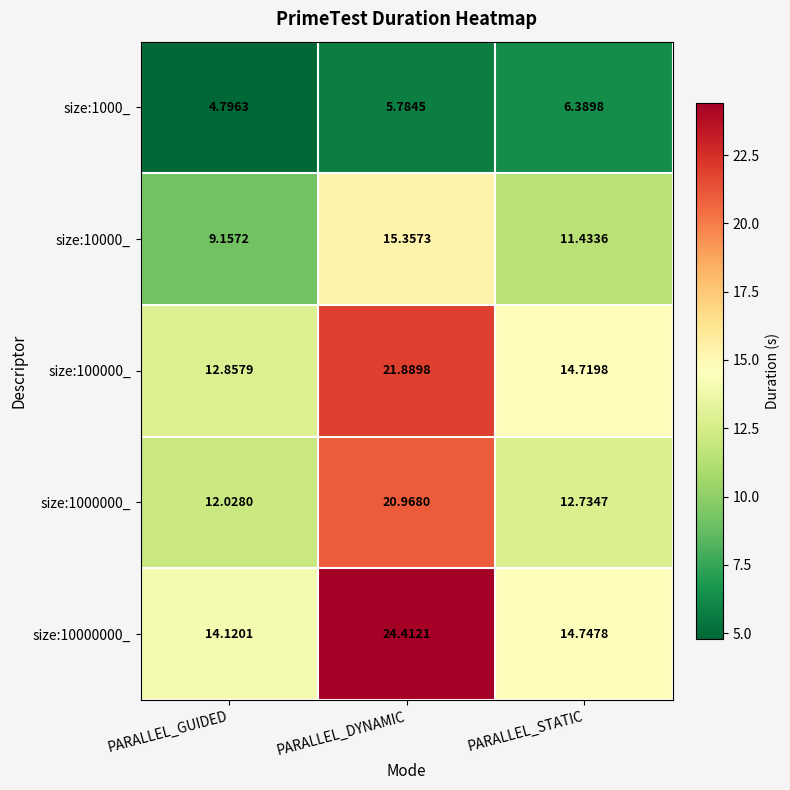

List the series in order of their peak value, lowest first.

size:1000_, size:10000_, size:1000000_, size:100000_, size:10000000_